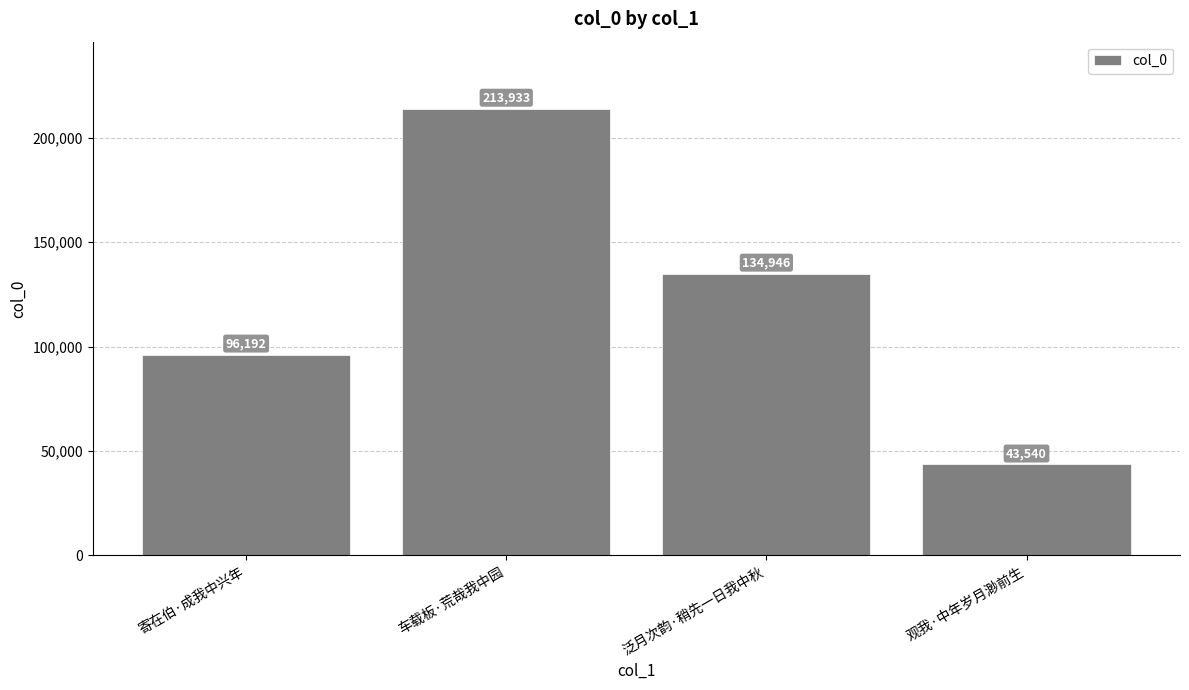

How many bars are there in total?

4